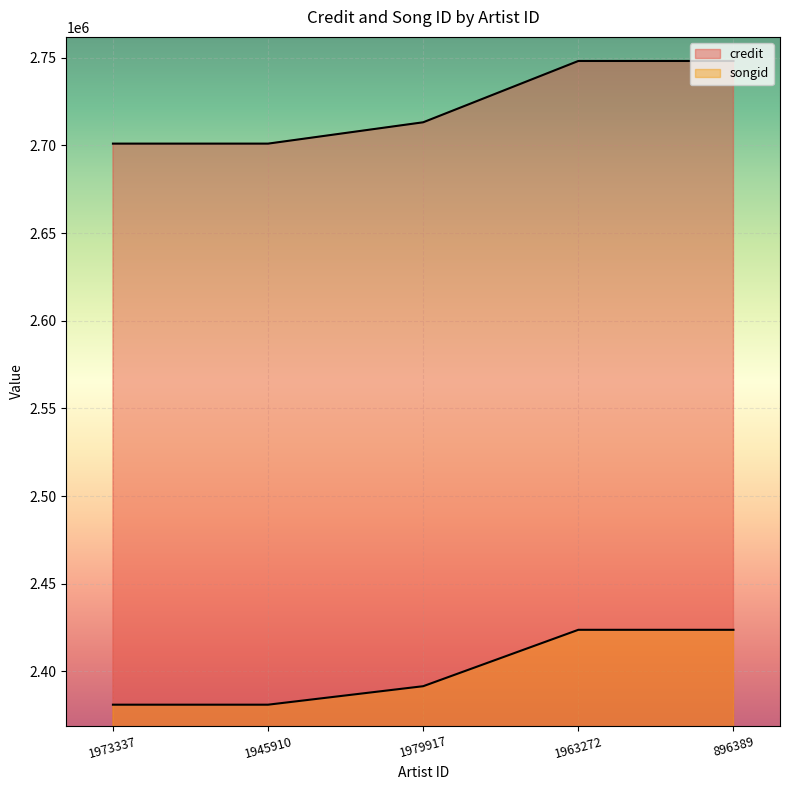

What is the greatest value displayed?

2748212